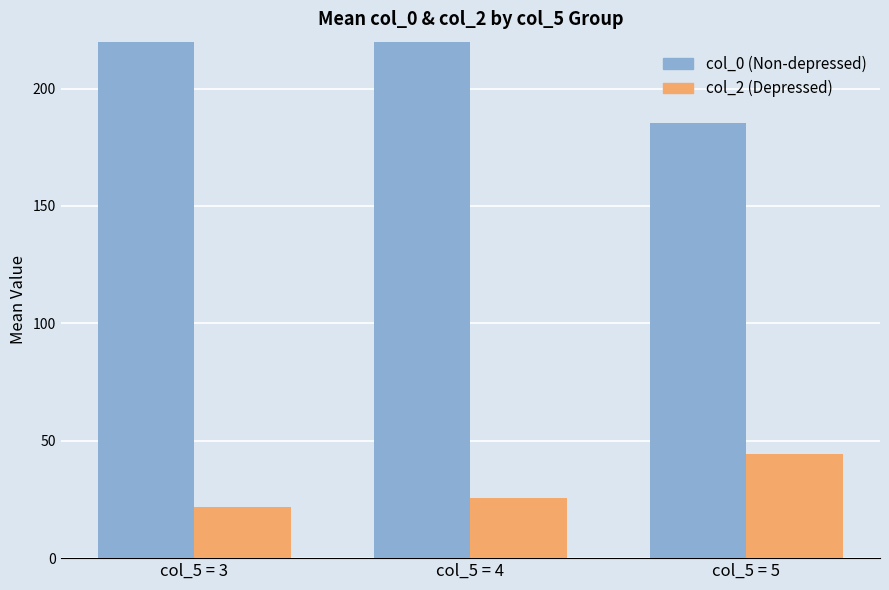

List the series in order of their overall mean, lowest first.

col_2 (Depressed), col_0 (Non-depressed)